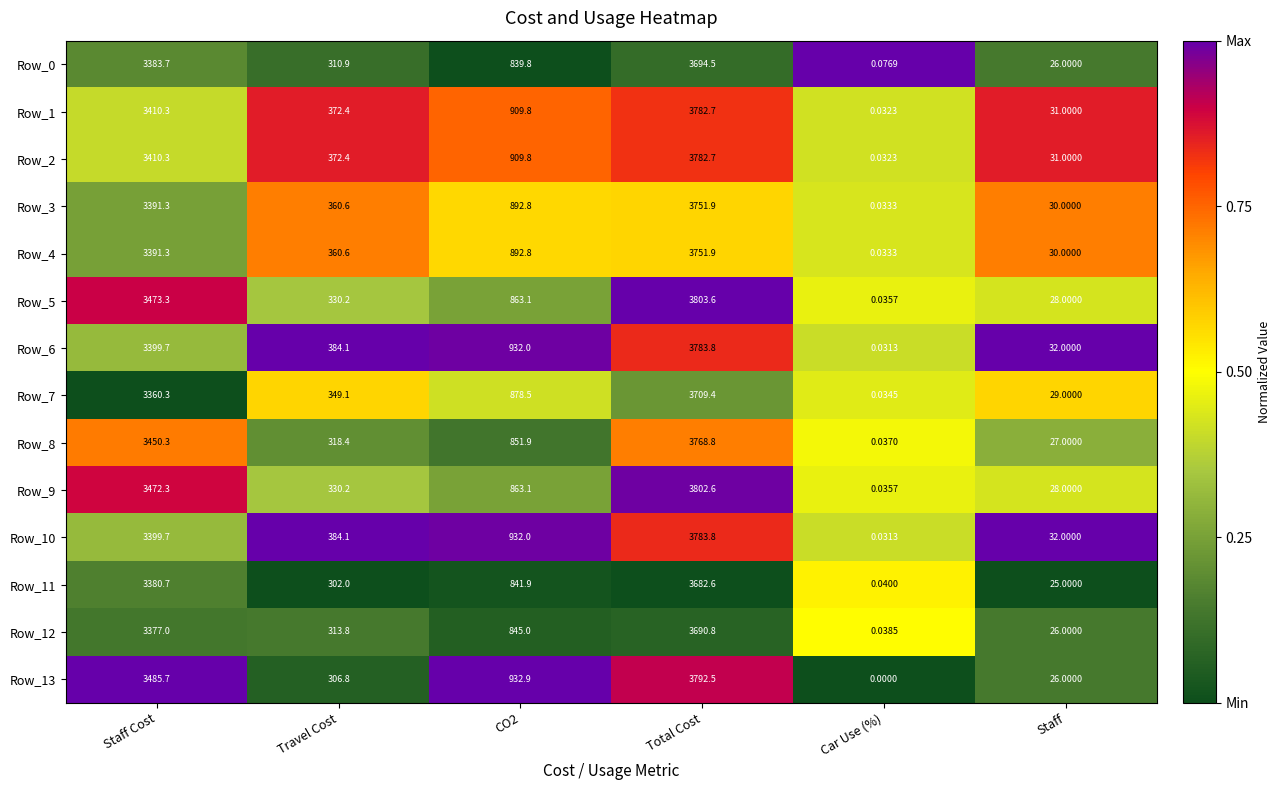

At which label does Row_12 first exceed 845?

Staff Cost